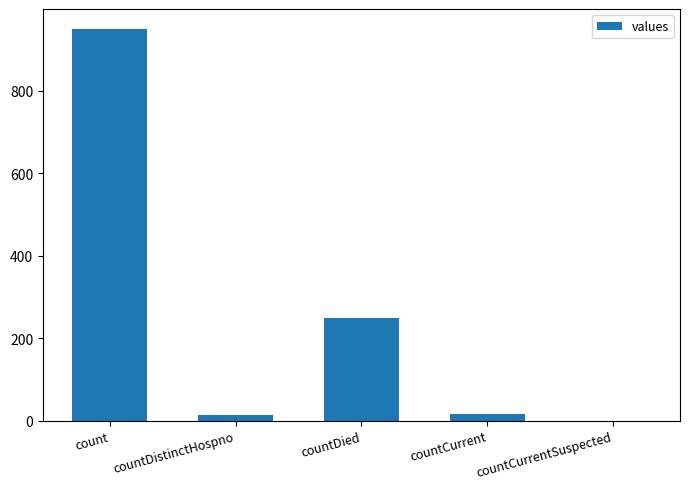

Are the bars horizontal?

No